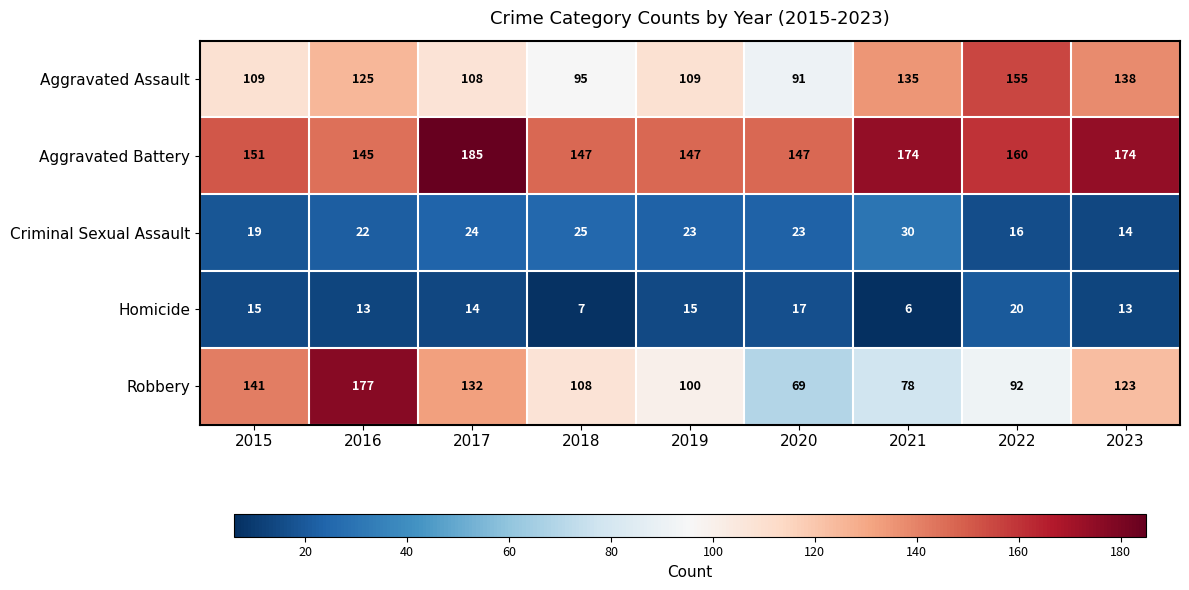

How many categories are shown in the chart?

9